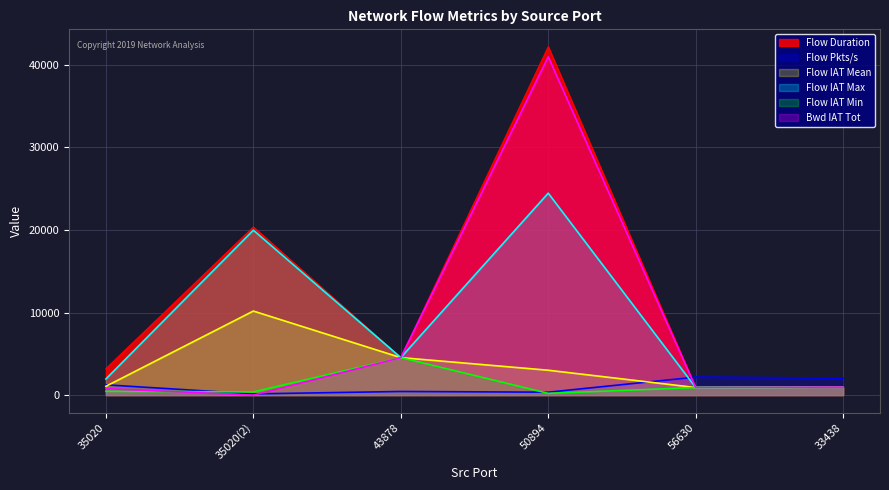

Reading left to right, transcribe all the data shown in this chart.

Flow Duration: 3208.0	20365.0	4543.0	42193.0	917.0	973.0
Flow Pkts/s: 1246.9	147.3	440.2	355.5	2181.0	2055.5
Flow IAT Mean: 1069.3	10182.5	4543.0	3013.8	917.0	973.0
Flow IAT Max: 1955.0	19977.0	4543.0	24461.0	917.0	973.0
Flow IAT Min: 463.0	388.0	4543.0	213.0	917.0	973.0
Bwd IAT Tot: 790.0	0.0	4543.0	40975.0	917.0	973.0